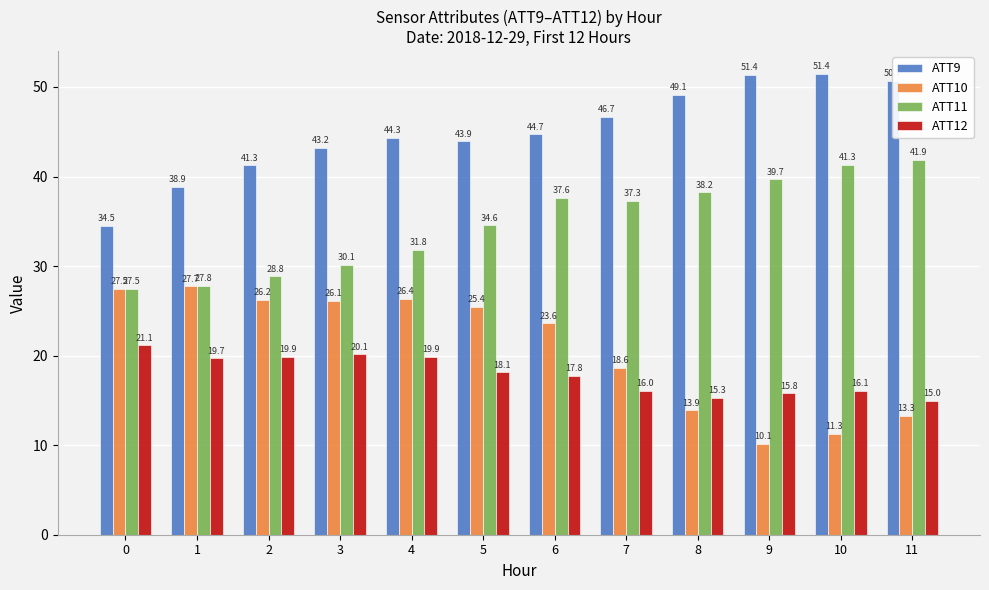

What is the value of the ATT9 bar at the 3rd from the left?

41.3